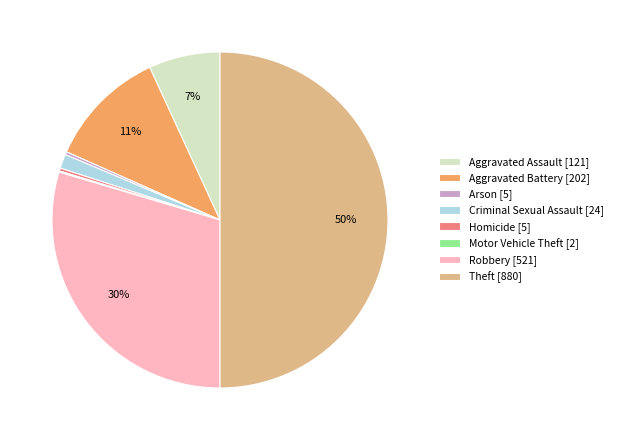

To the nearest percent, what is the average slice percentage?

12%